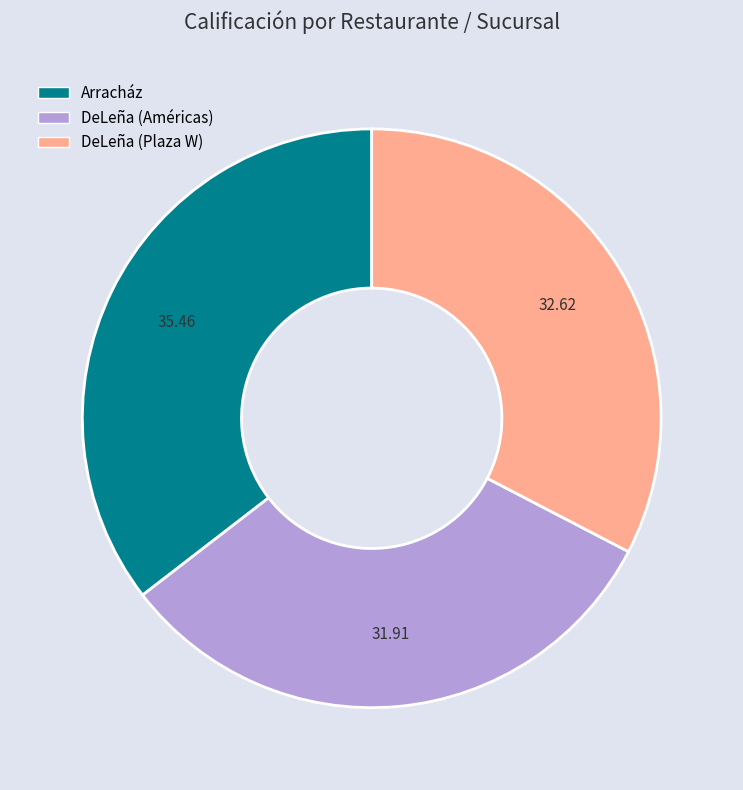

The Arracház slice represents 35% of the pie. True or false?

True